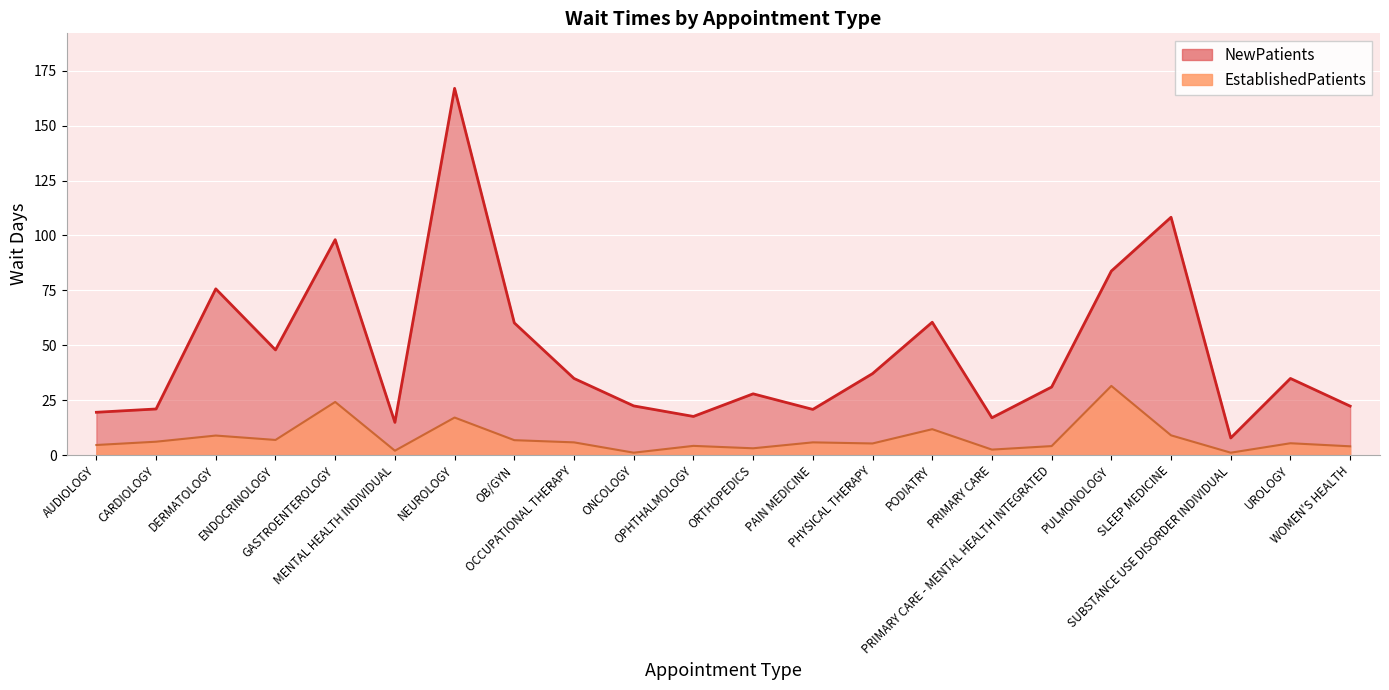

The value of EstablishedPatients at ONCOLOGY is 1.1. True or false?

True